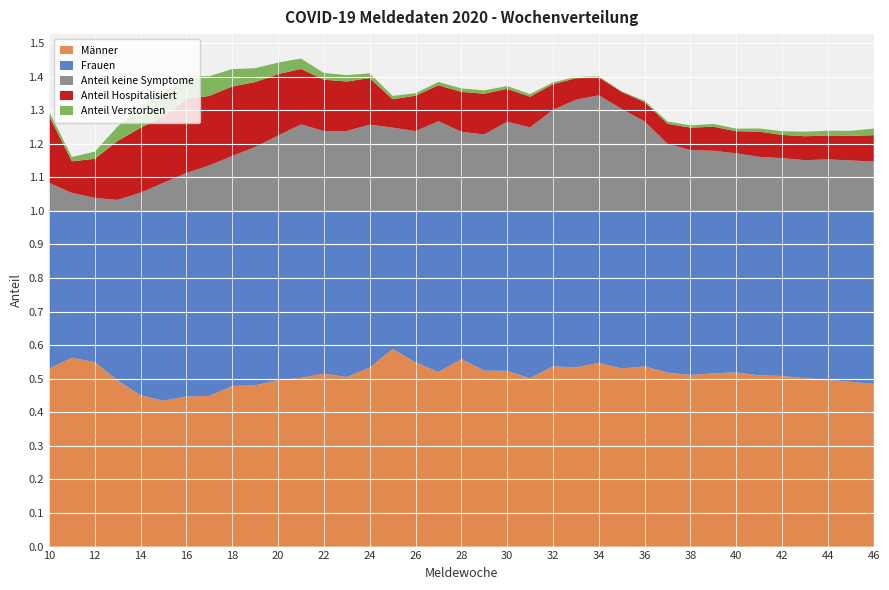

Reading left to right, list all the values displayed in this chart.

Männer: 0.5	0.6	0.5	0.5	0.5	0.4	0.4	0.4	0.5	0.5	0.5	0.5	0.5	0.5	0.5	0.6	0.5	0.5	0.6	0.5	0.5	0.5	0.5	0.5	0.5	0.5	0.5	0.5	0.5	0.5	0.5	0.5	0.5	0.5	0.5	0.5	0.5
Frauen: 0.5	0.4	0.5	0.5	0.5	0.6	0.6	0.6	0.5	0.5	0.5	0.5	0.5	0.5	0.5	0.4	0.5	0.5	0.4	0.5	0.5	0.5	0.5	0.5	0.5	0.5	0.5	0.5	0.5	0.5	0.5	0.5	0.5	0.5	0.5	0.5	0.5
Anteil keine Symptome: 0.1	0.1	0.0	0.0	0.1	0.1	0.1	0.1	0.2	0.2	0.2	0.3	0.2	0.2	0.3	0.2	0.2	0.3	0.2	0.2	0.3	0.2	0.3	0.3	0.3	0.3	0.3	0.2	0.2	0.2	0.2	0.2	0.2	0.2	0.2	0.2	0.1
Anteil Hospitalisiert: 0.2	0.1	0.1	0.2	0.2	0.2	0.2	0.2	0.2	0.2	0.2	0.2	0.2	0.1	0.1	0.1	0.1	0.1	0.1	0.1	0.1	0.1	0.1	0.1	0.1	0.1	0.1	0.1	0.1	0.1	0.1	0.1	0.1	0.1	0.1	0.1	0.1
Anteil Verstorben: 0.0	0.0	0.0	0.0	0.1	0.1	0.1	0.1	0.1	0.0	0.0	0.0	0.0	0.0	0.0	0.0	0.0	0.0	0.0	0.0	0.0	0.0	0.0	0.0	0.0	0.0	0.0	0.0	0.0	0.0	0.0	0.0	0.0	0.0	0.0	0.0	0.0